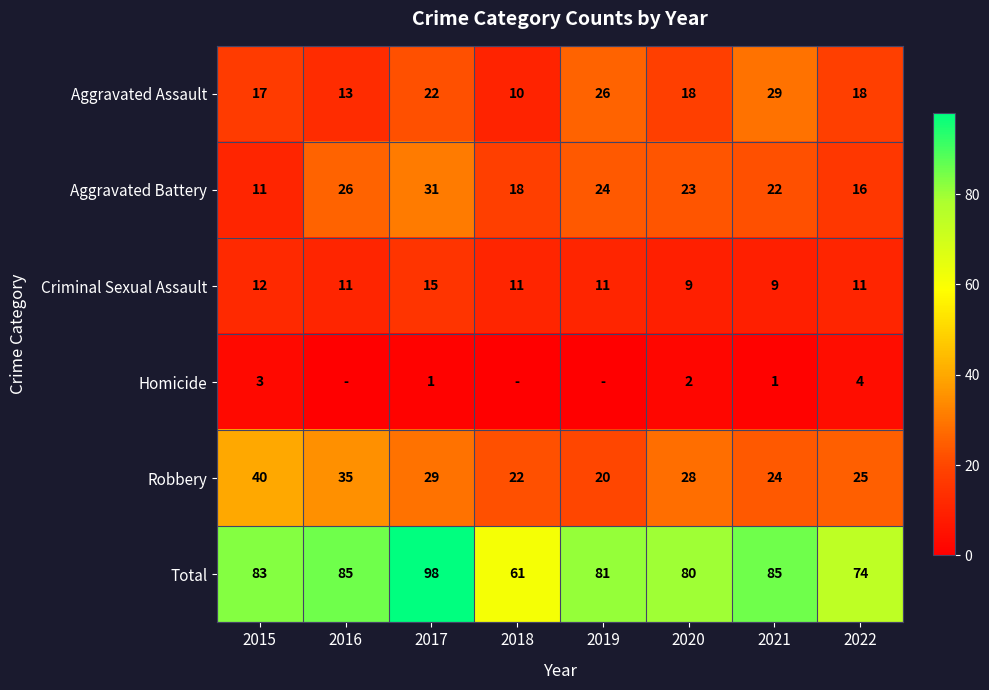

How many categories are shown in the chart?

8